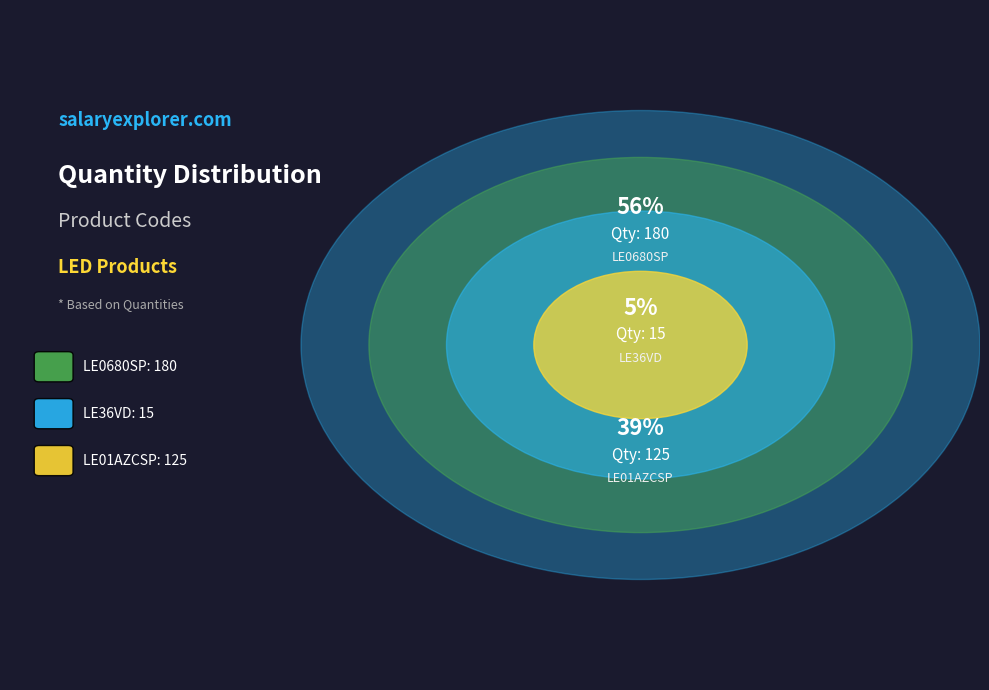

To the nearest percent, what portion does 3 represent?

39%